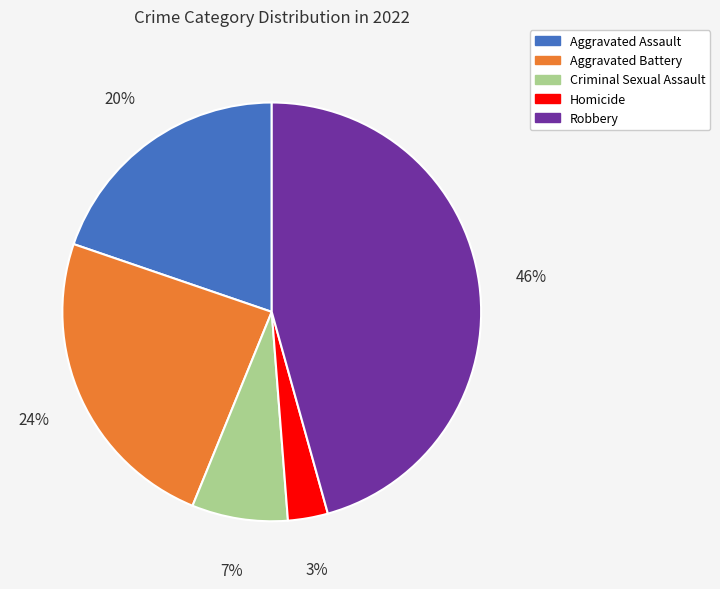

What is the ratio of the value at Aggravated Battery to the value at Aggravated Assault?

1.2